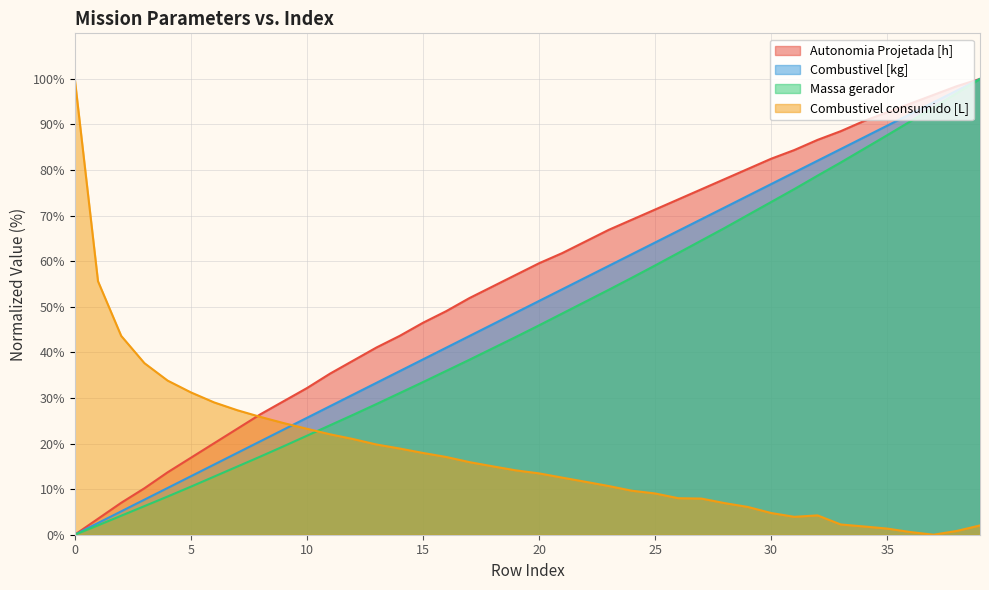

Where do Combustivel consumido [L] and Autonomia Projetada [h] first cross each other?

7 and 8